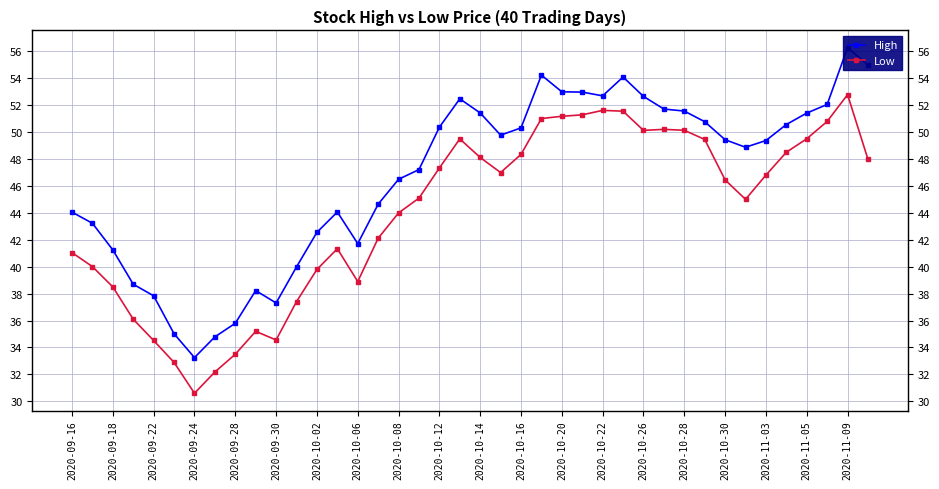

Count the number of data series in this chart.

2